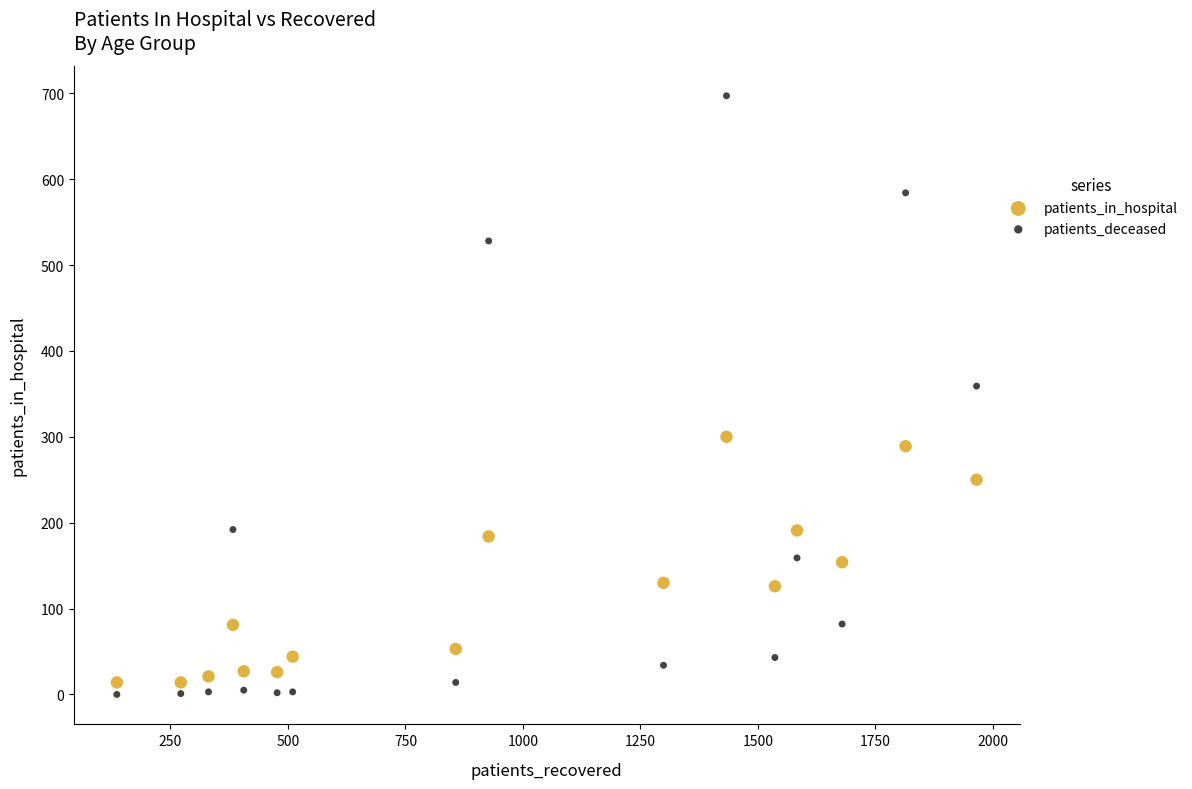

What are all the series names shown in the legend?

patients_in_hospital, patients_deceased